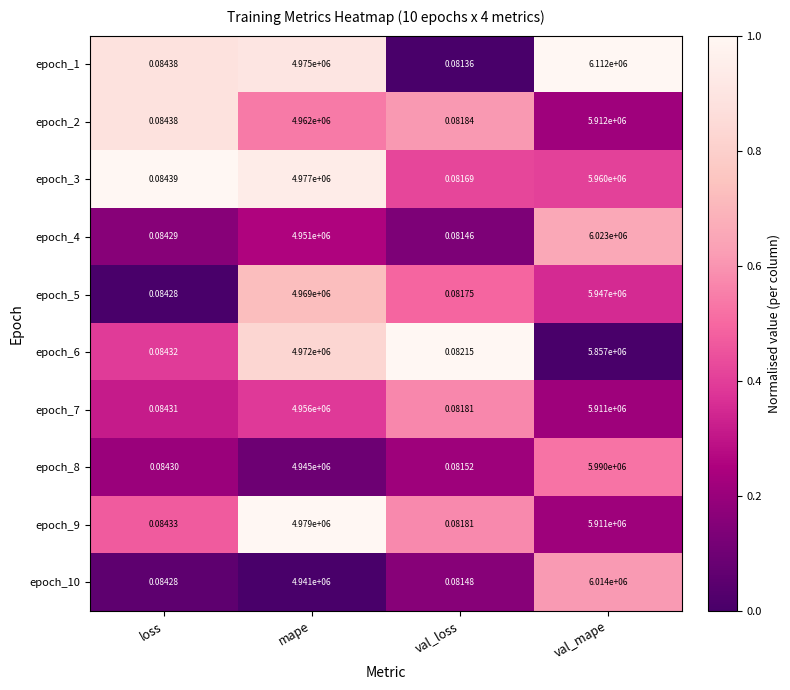

Between mape and val_mape, which series saw the biggest shift?

epoch_1